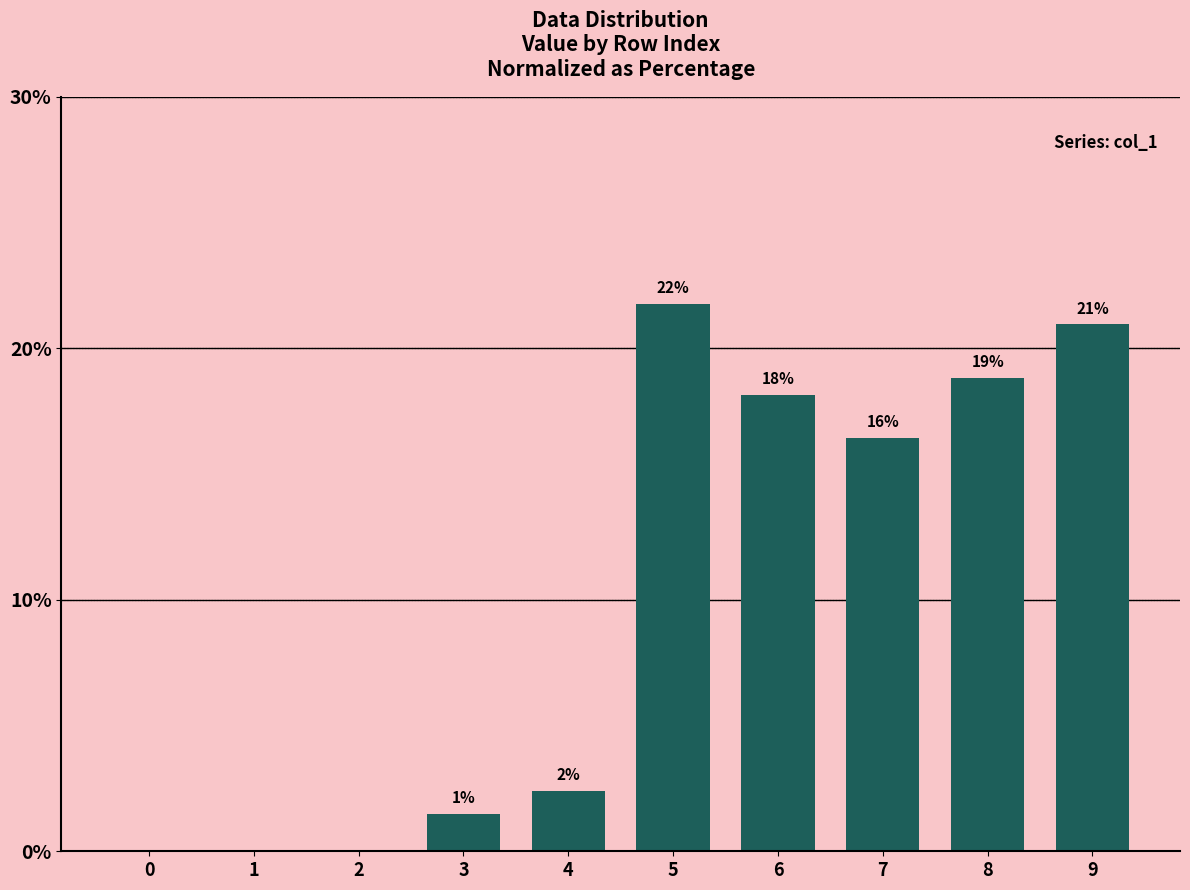

List the labels in order of value, smallest first.

0, 1, 2, 3, 4, 7, 6, 8, 9, 5